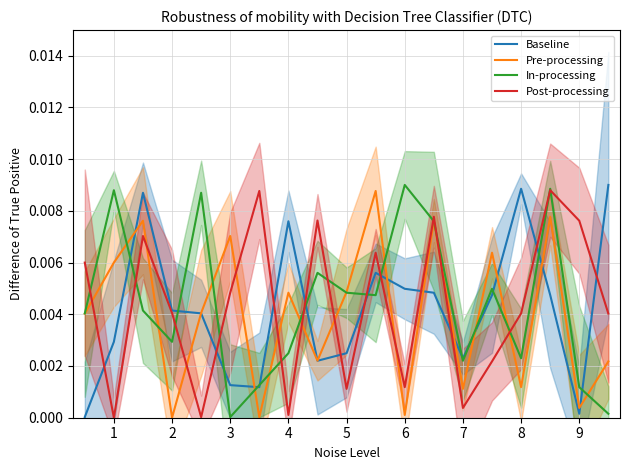

What are all the series names shown in the legend?

Baseline, Pre-processing, In-processing, Post-processing